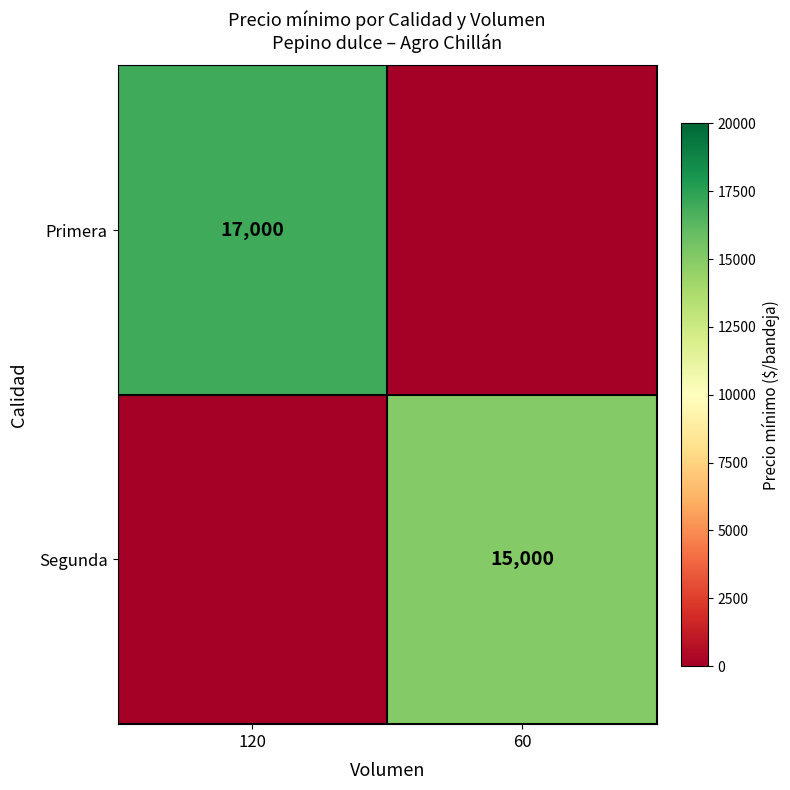

The Segunda series shows 15000 at 60. True or false?

True